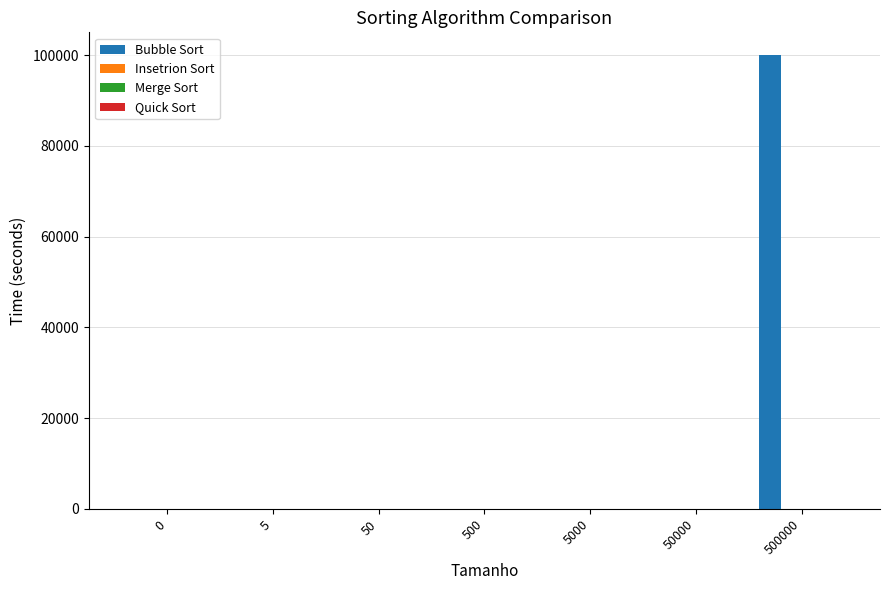

Which series has the largest total across all categories?

Bubble Sort